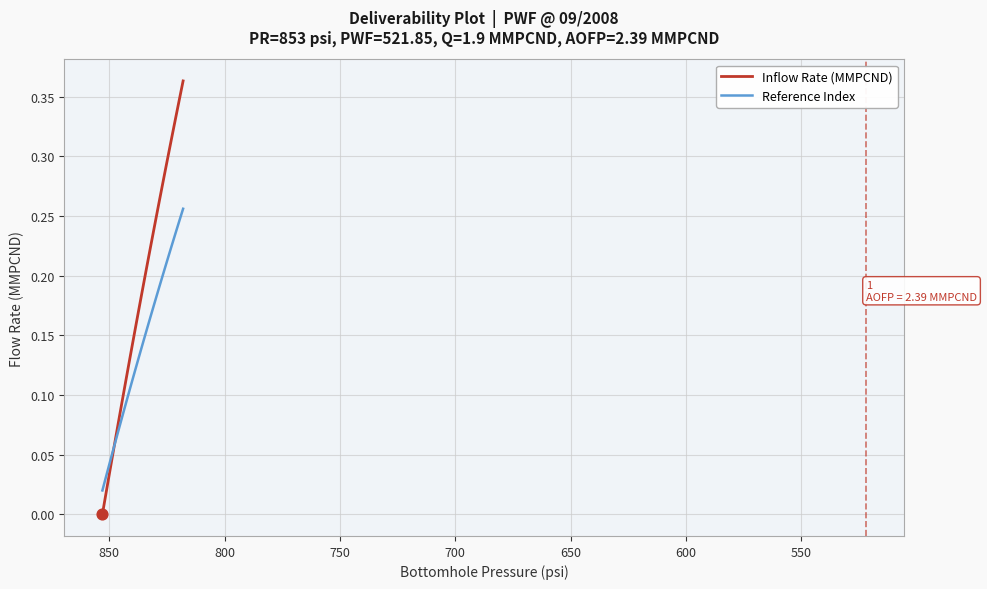

Which series has the largest total across all categories?

Inflow Rate (MMPCND)